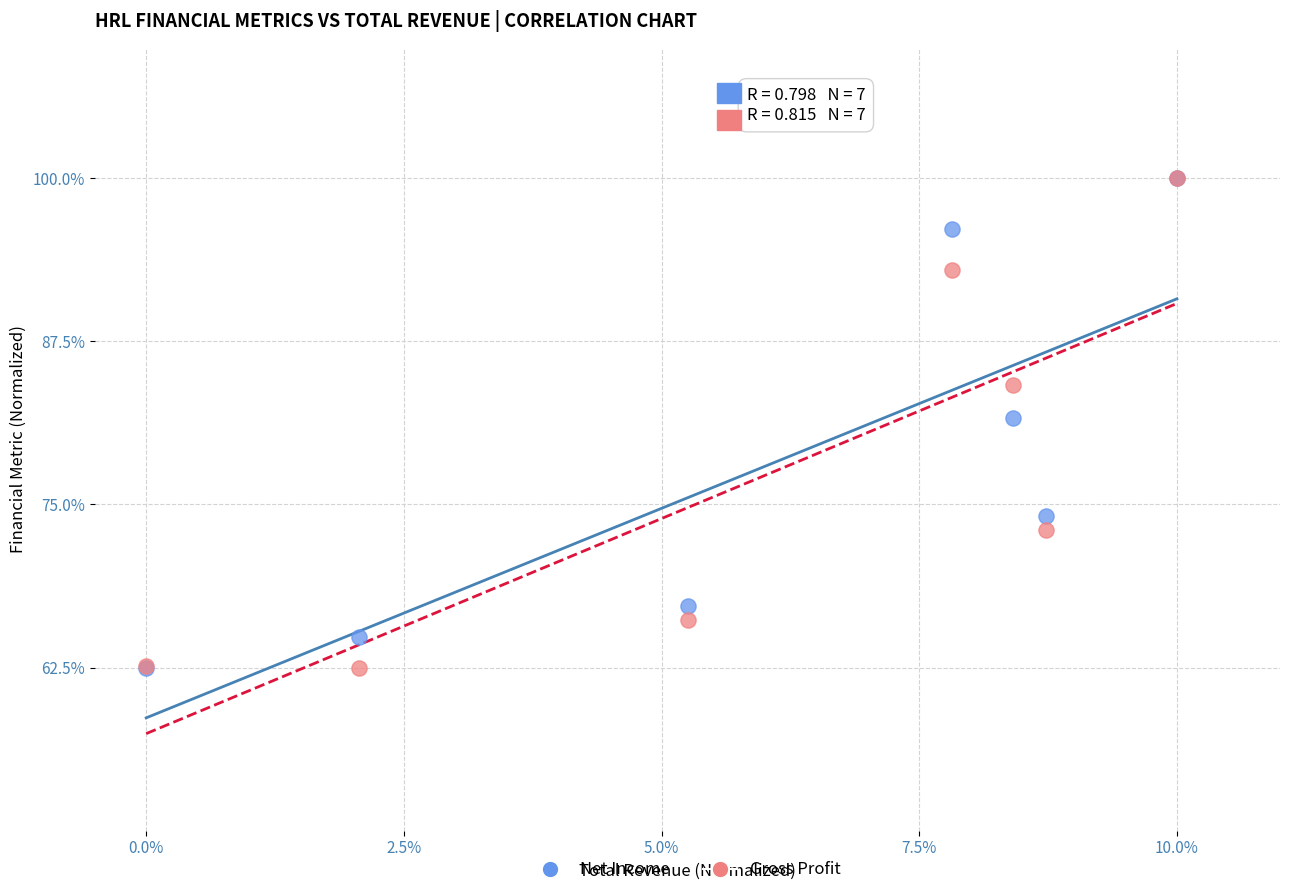

What are all the series names shown in the legend?

Net Income, Gross Profit